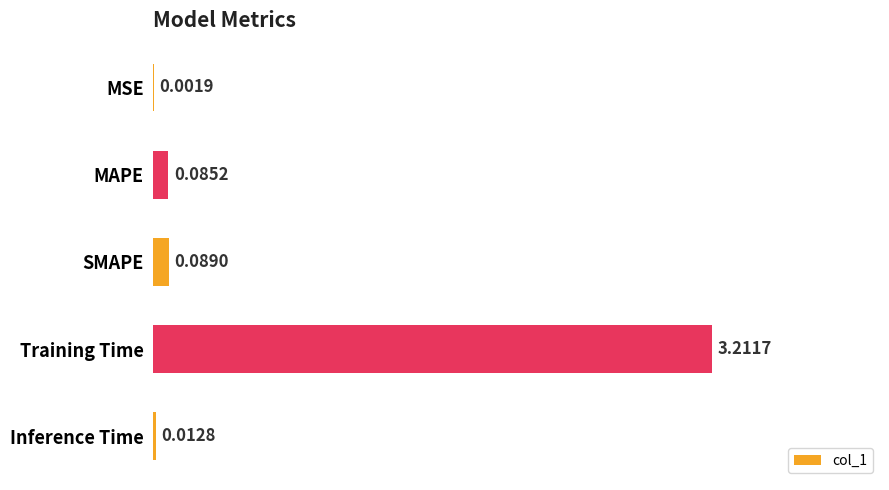

At which category does the chart reach its peak across all series?

Training Time